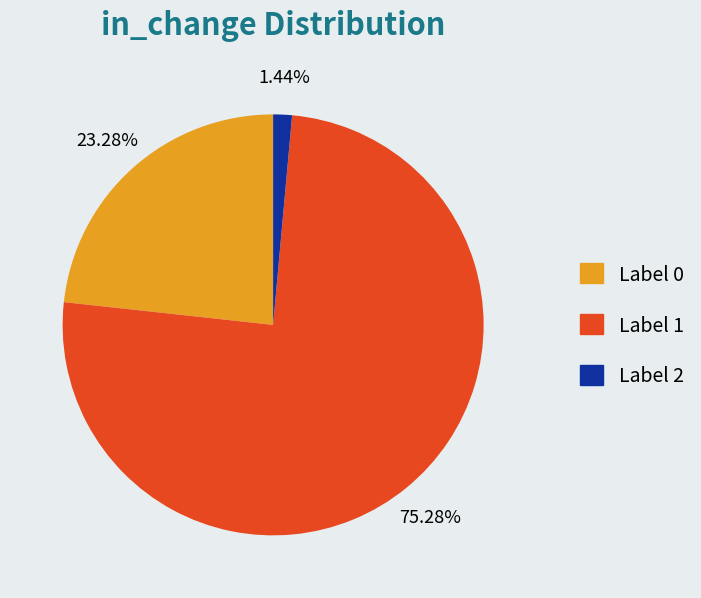

What is the smallest slice in the pie chart?

Label 2